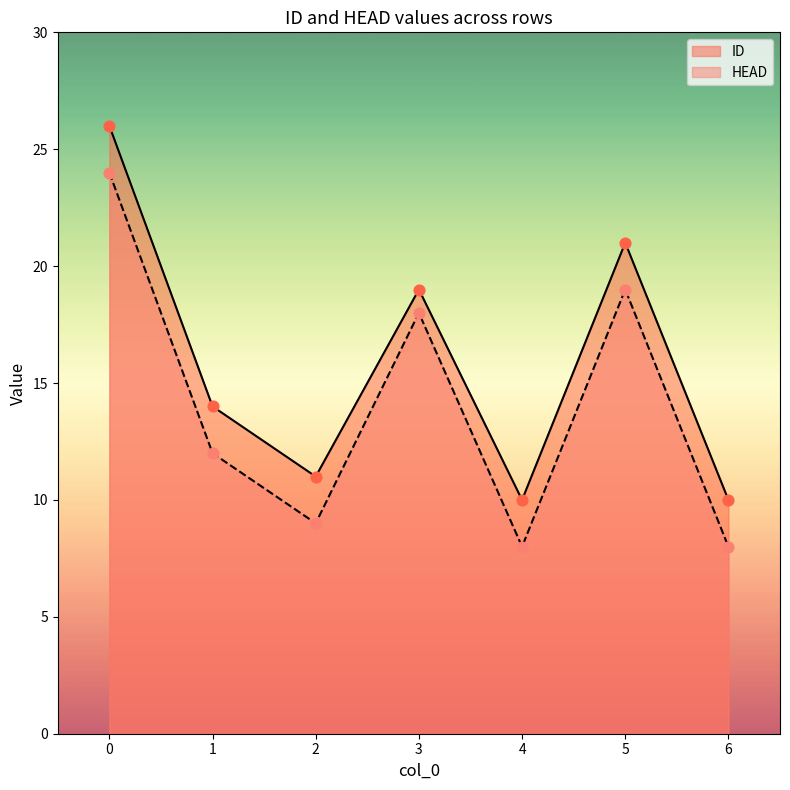

Which series contains the lowest Y value?

HEAD